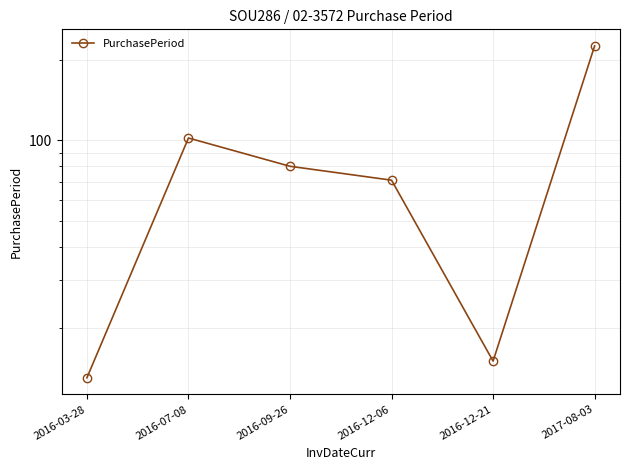

Approximately how many times larger is the value at 2016-12-06 compared to 2016-12-21?

4.7